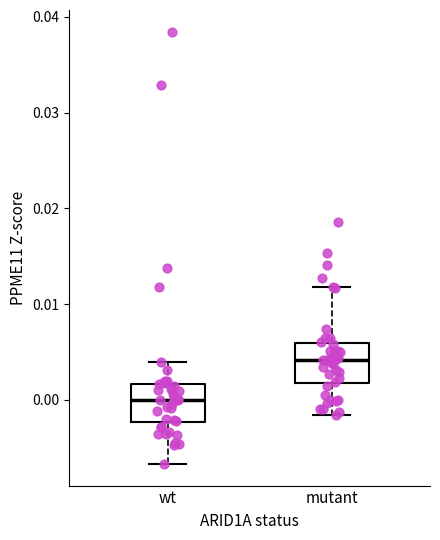

Where is the lower edge of the box for mutant on the y-axis? The values are not printed on the chart, so give them approximately, as read against the axis.

0.002